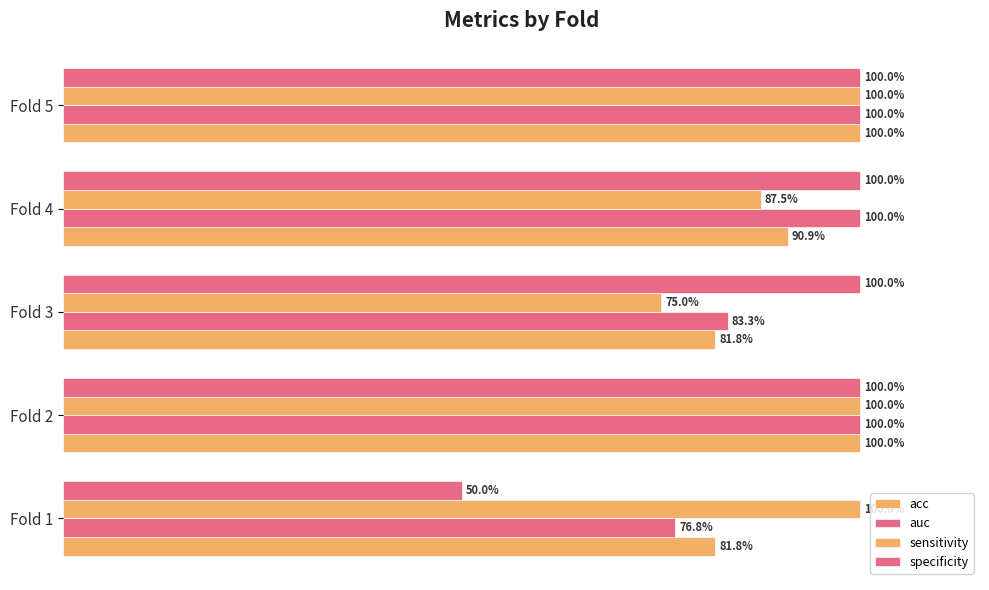

Which series has the widest spread of values?

specificity